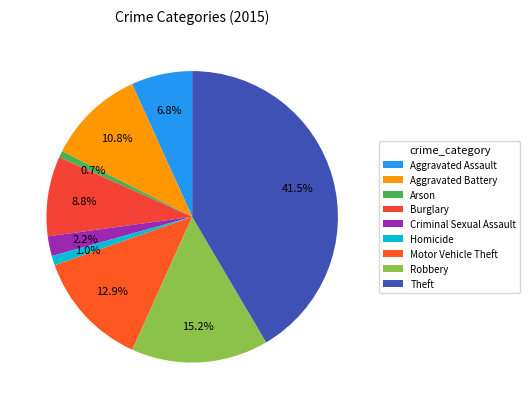

What is the ratio of the value at Aggravated Battery to the value at Theft?

0.3